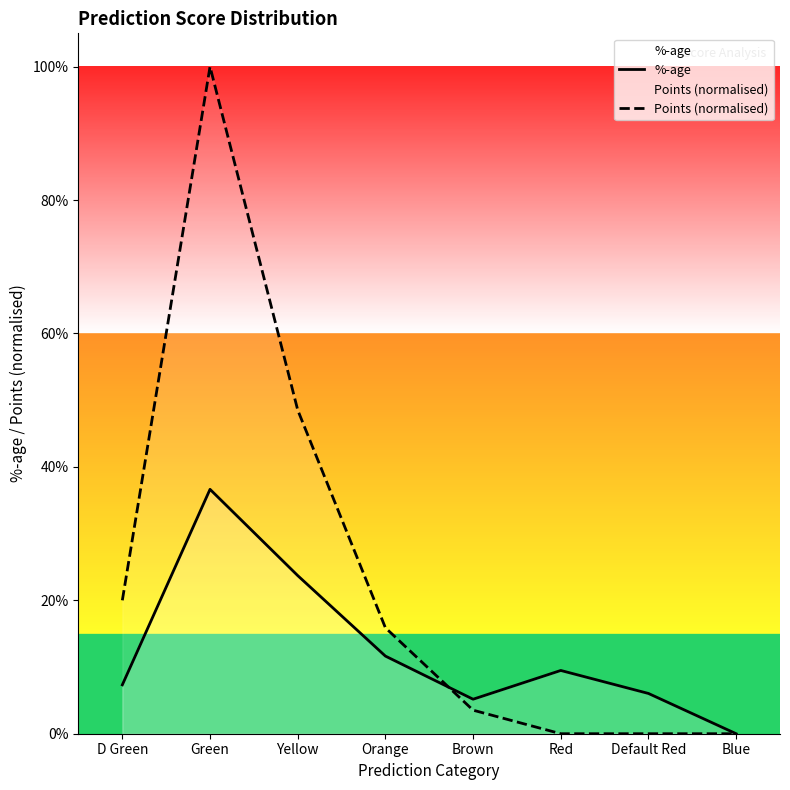

Is this an area chart (filled region under the line)?

No